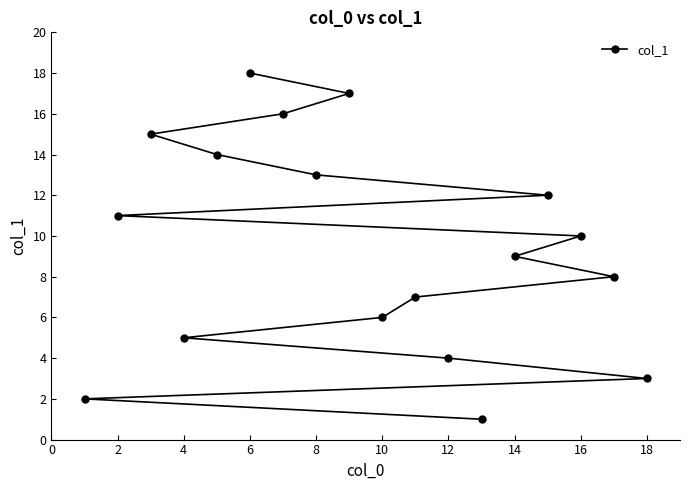

What is the maximum value shown in the chart?

18